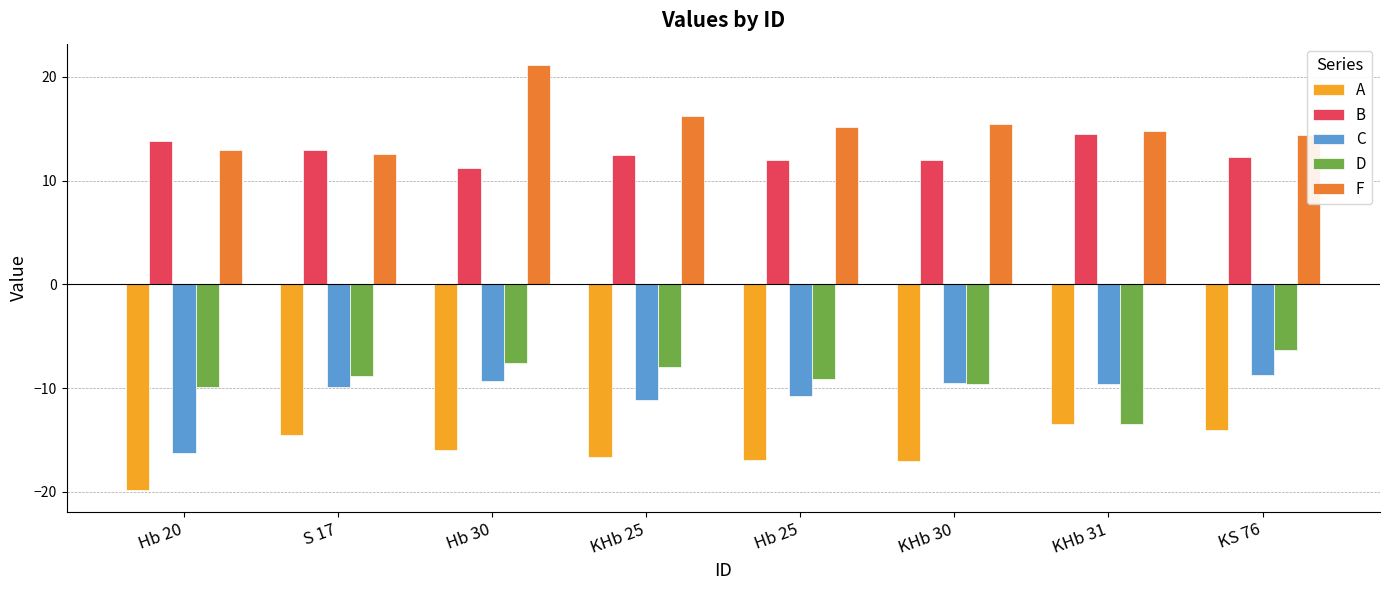

What is the difference between the highest and lowest values at Hb 20?

33.7